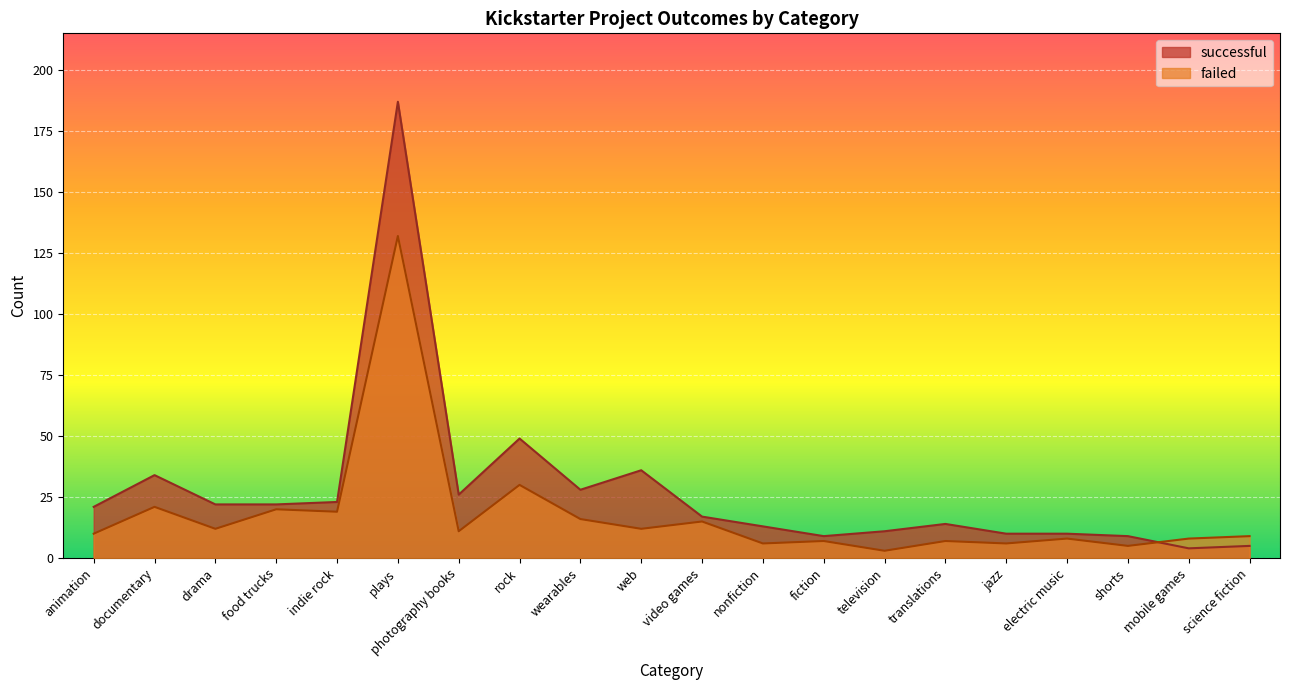

What is the difference between the highest and lowest values at jazz?

4